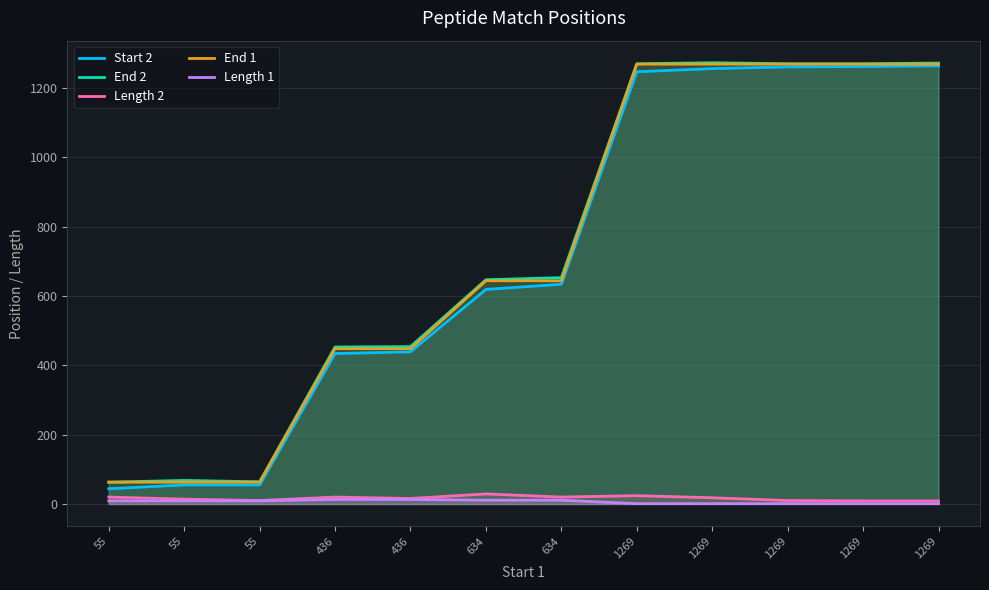

Where is the first local minimum for Length 2?

55